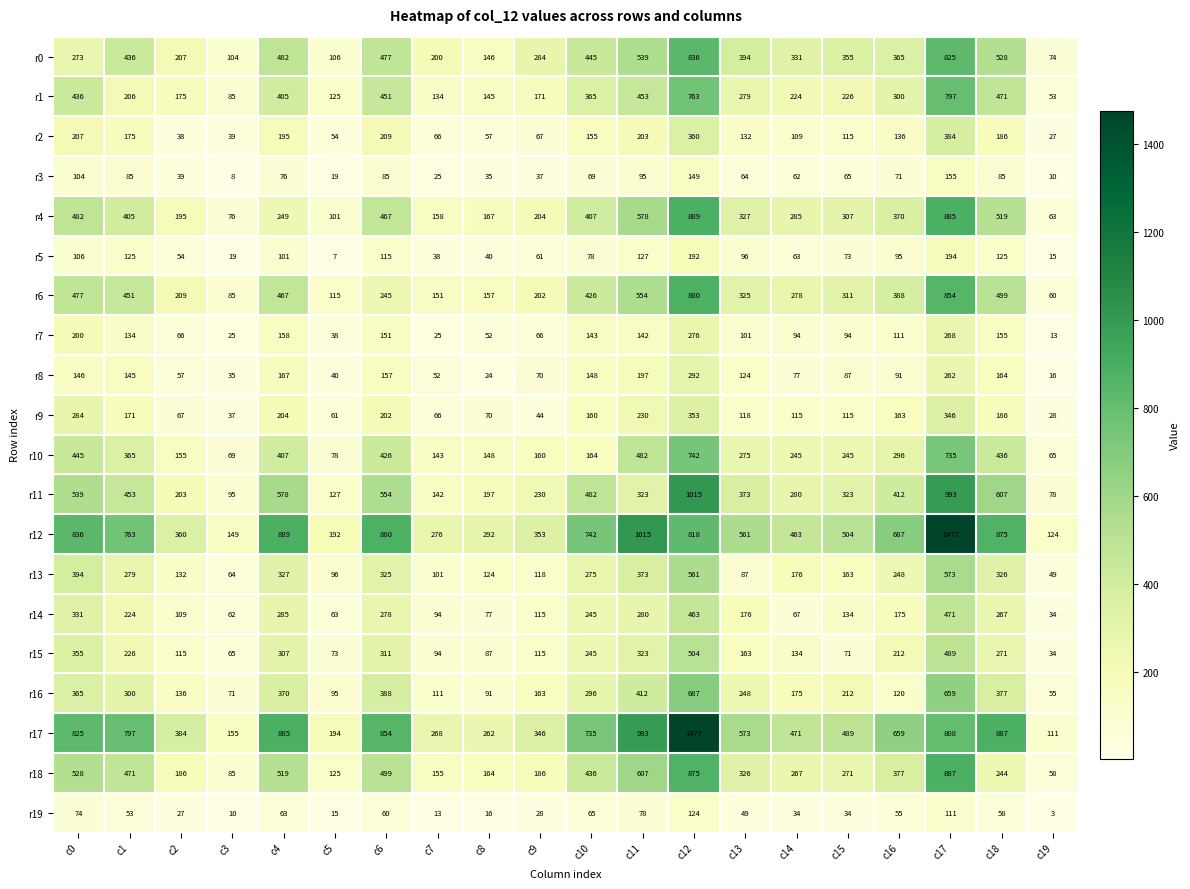

What is the difference between the second highest and second lowest values in the r11 series?

898